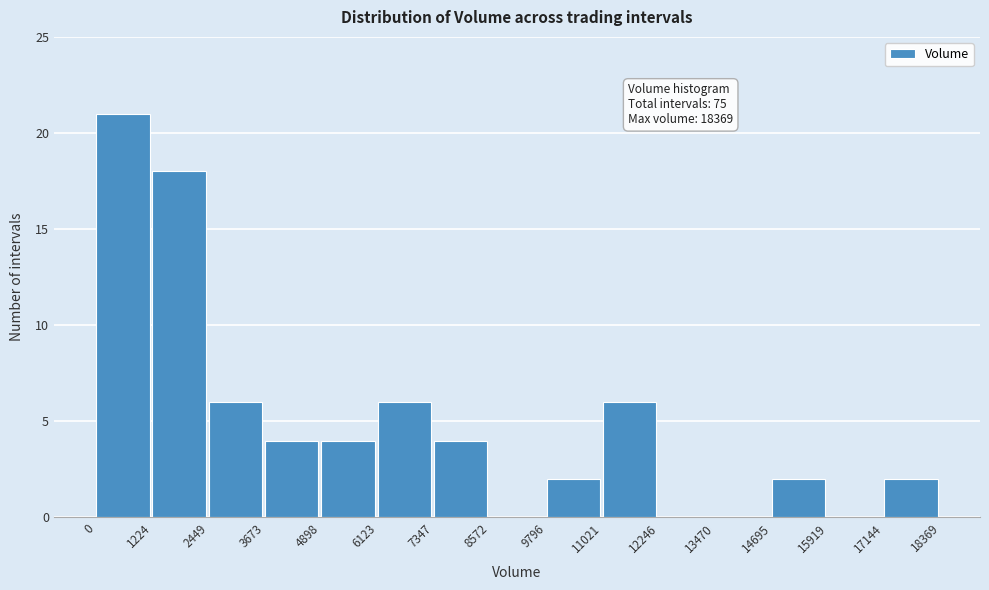

Which range on the x-axis has the tallest bar?

0 to 1224